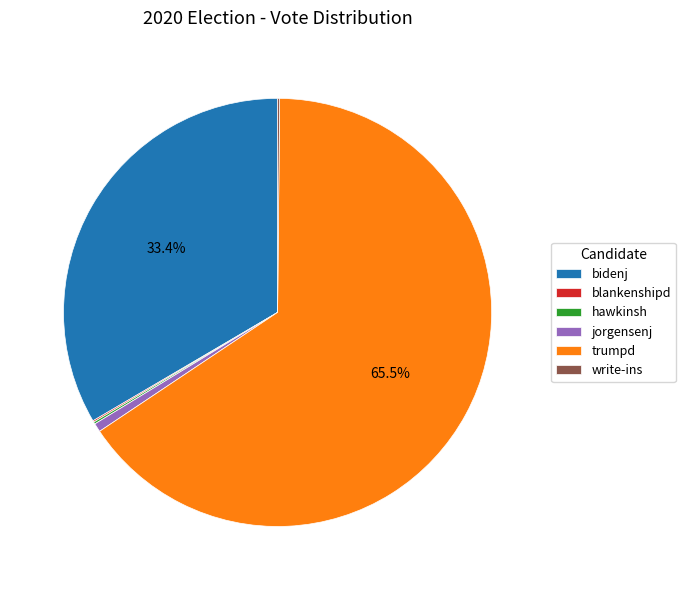

What portion of the pie excludes bidenj?

66.6%